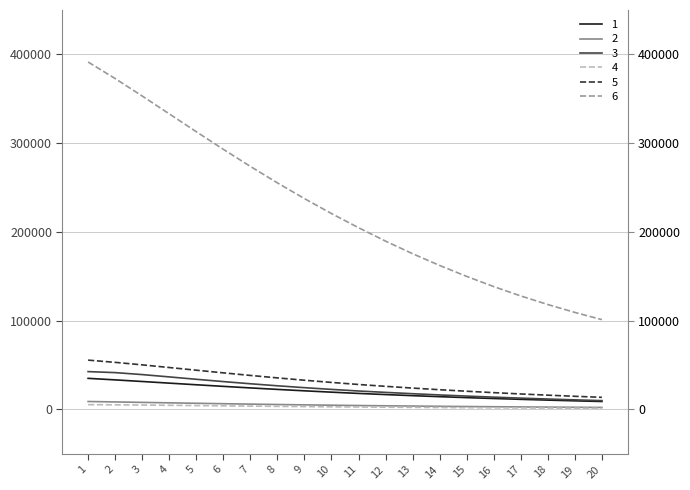

What is the minimum value for 1?

8889.7